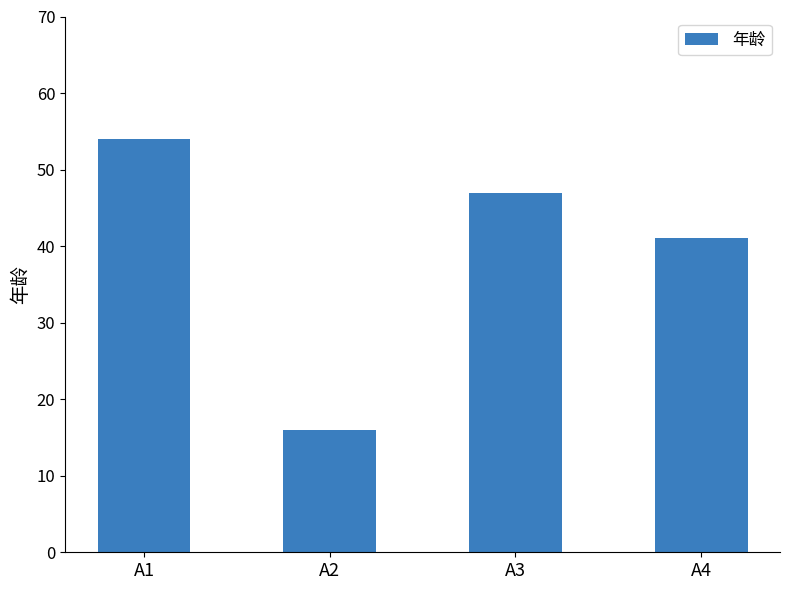

Is it true that the value at A3 is 16?

False